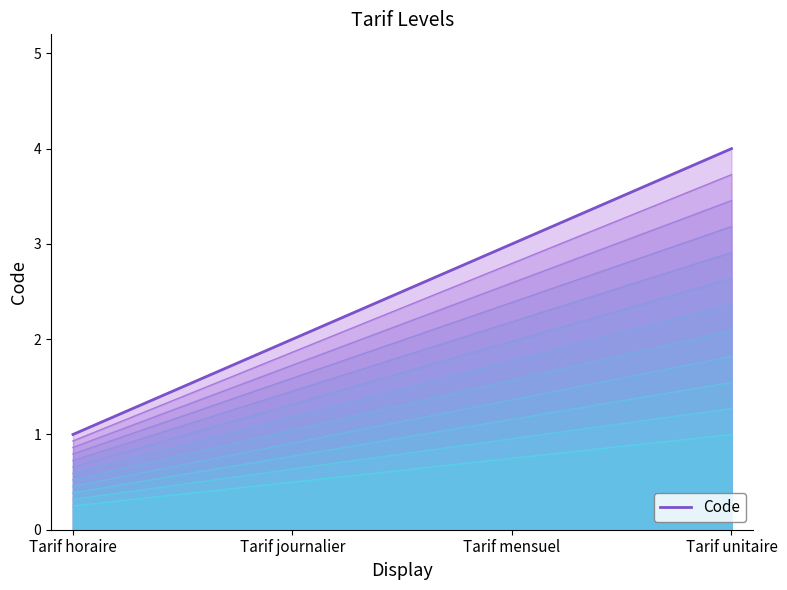

Does the chart display data point markers on the line(s)?

No